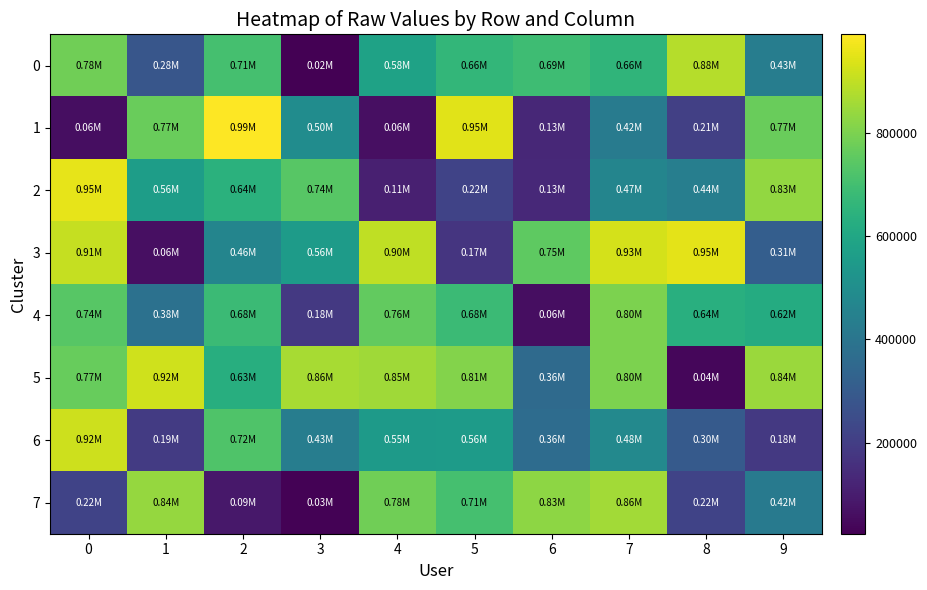

At which category is the sum across all series the highest?

7